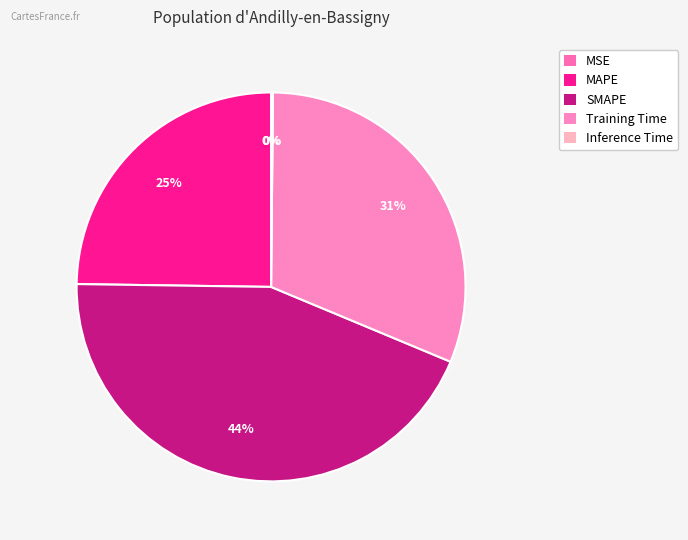

Which category has the smallest portion of the pie?

MSE